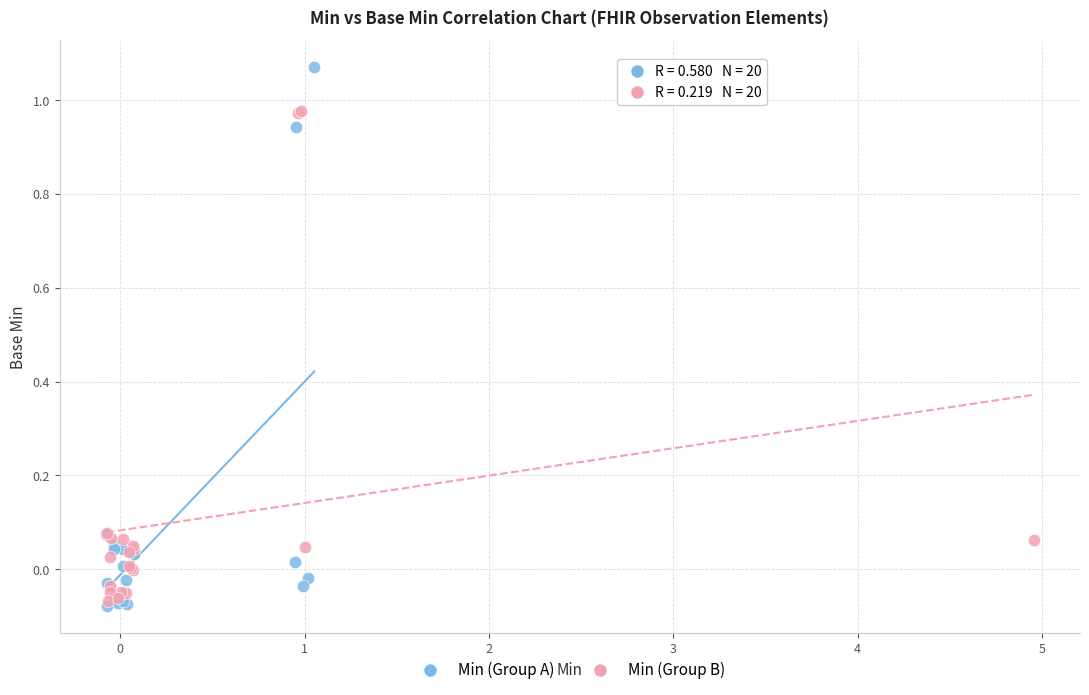

Which series has the largest Y range (max minus min)?

Min (Group A)